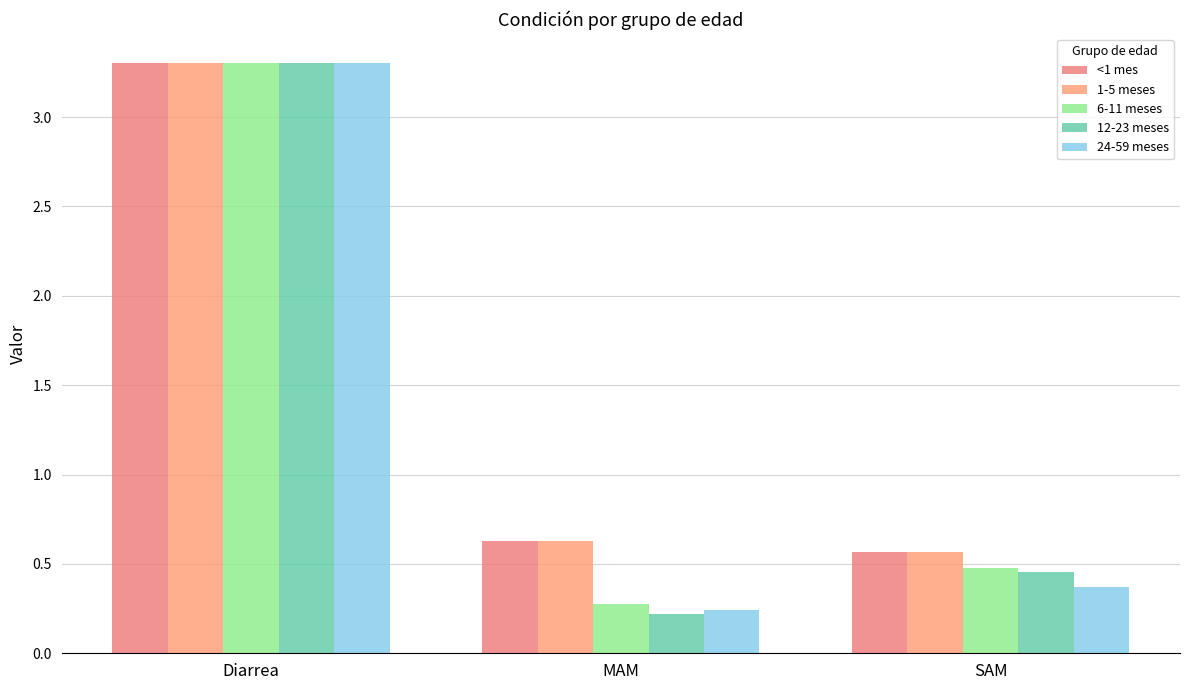

Rank the categories by 6-11 meses value from lowest to highest.

MAM, SAM, Diarrea